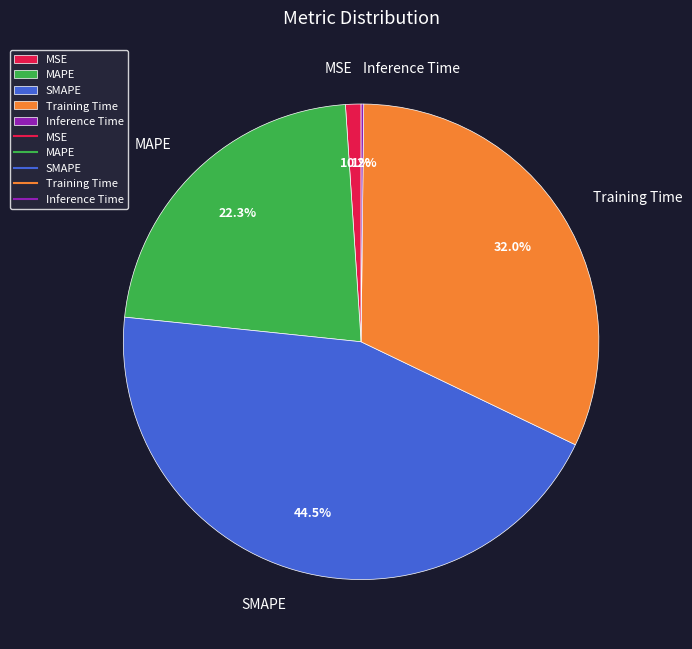

Which category has the biggest portion of the pie?

SMAPE